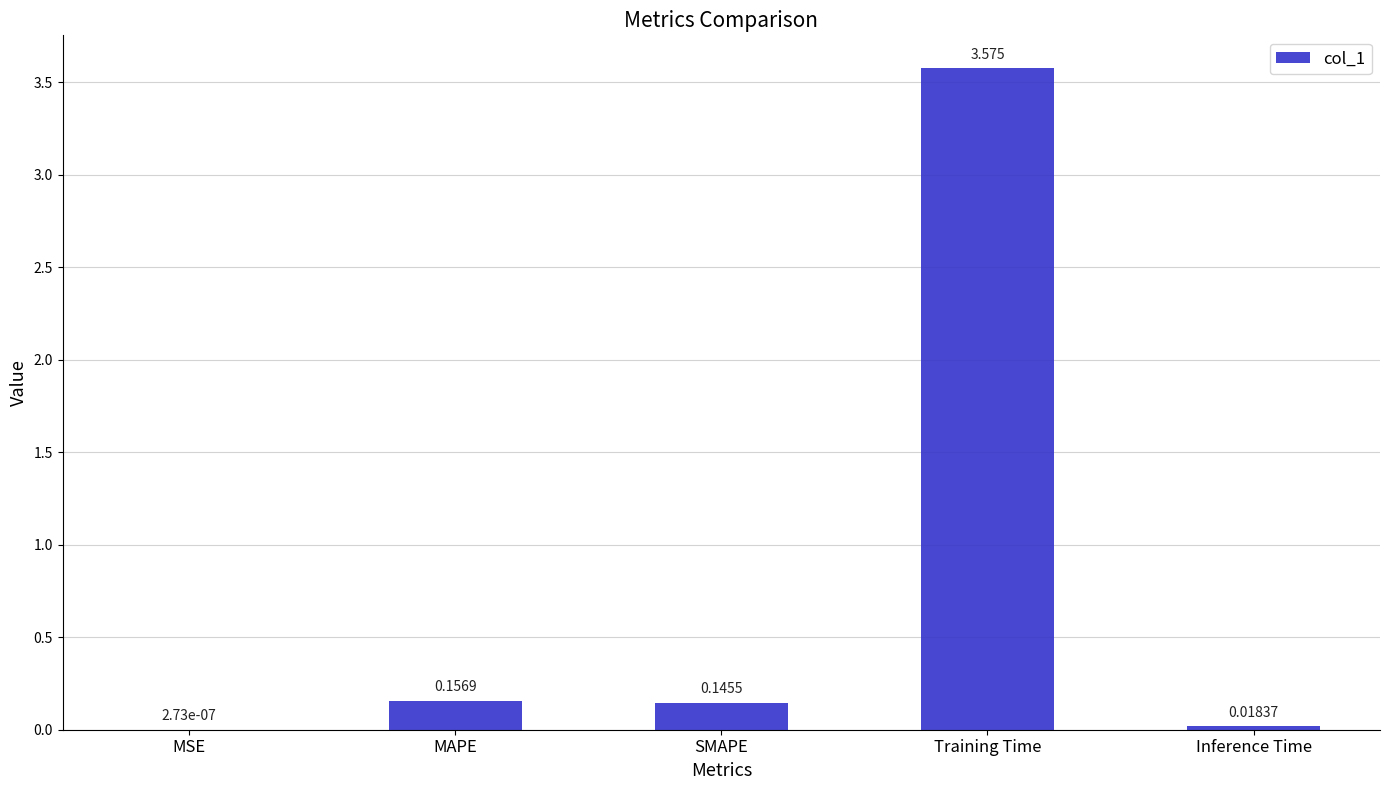

Between SMAPE and MSE, which is larger?

SMAPE